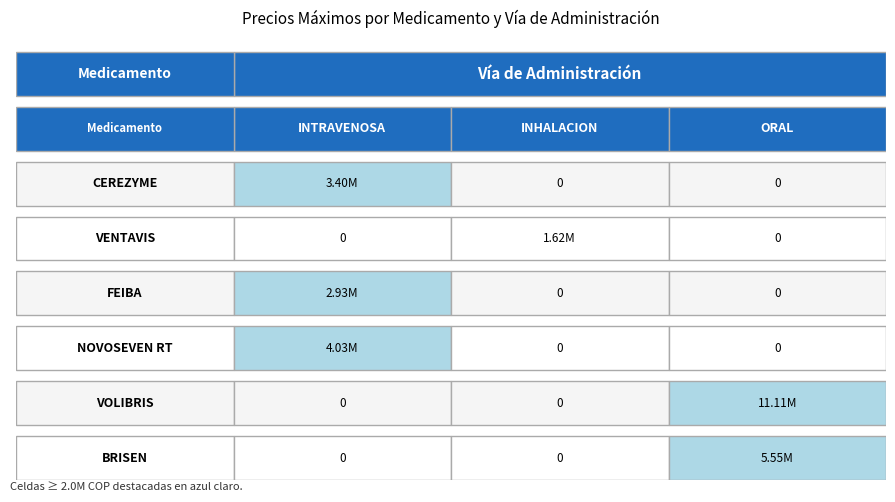

Reading left to right, transcribe all the data shown in this chart.

CEREZYME: 3403352.0	0.0	0.0
VENTAVIS: 0.0	1620975.4	0.0
FEIBA: 2929671.1	0.0	0.0
NOVOSEVEN RT: 4030370.1	0.0	0.0
VOLIBRIS: 0.0	0.0	11109539.4
BRISEN: 0.0	0.0	5554770.0